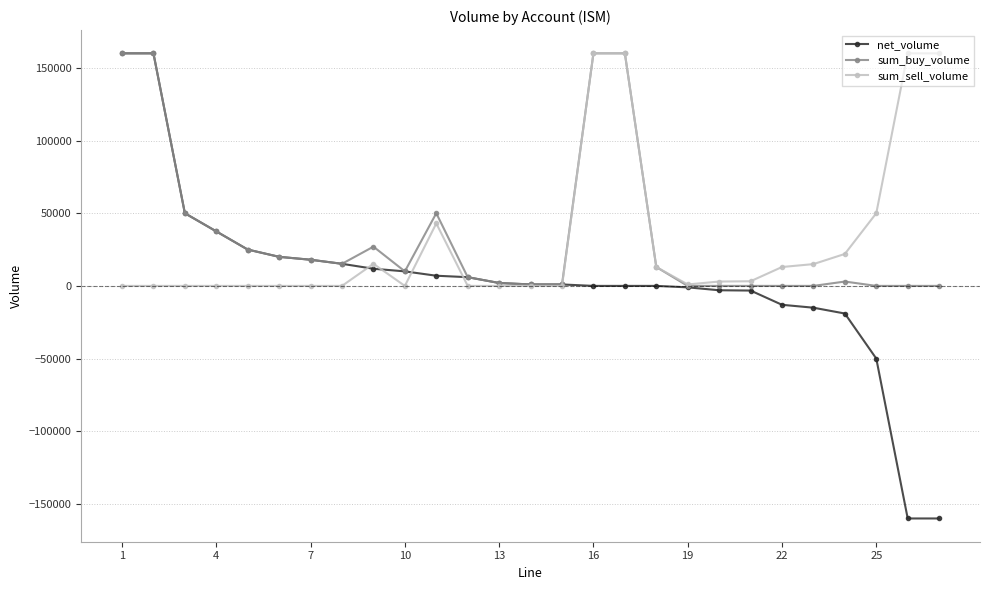

What is the smallest value displayed?

-160000